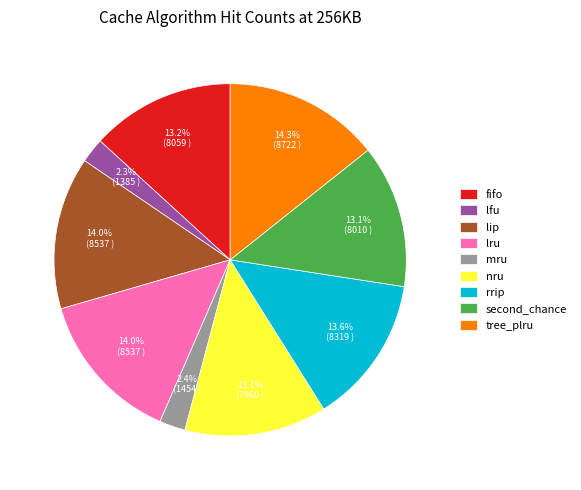

What is the ratio of the value at rrip to the value at lip?

1.0